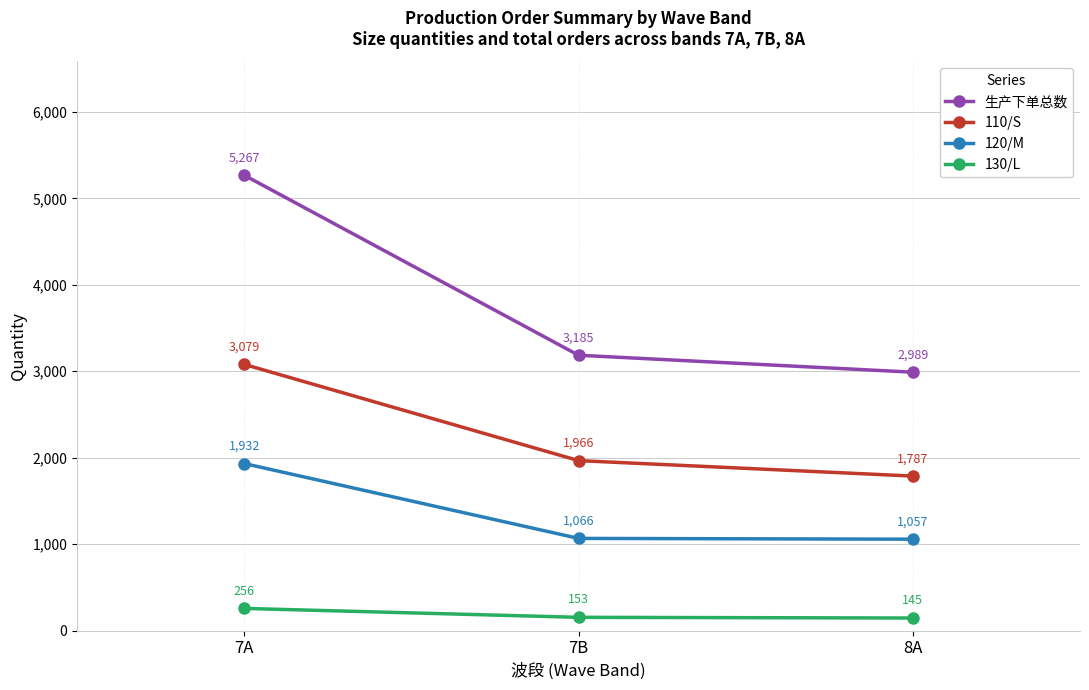

What is the label of the 3rd point from the left?

8A